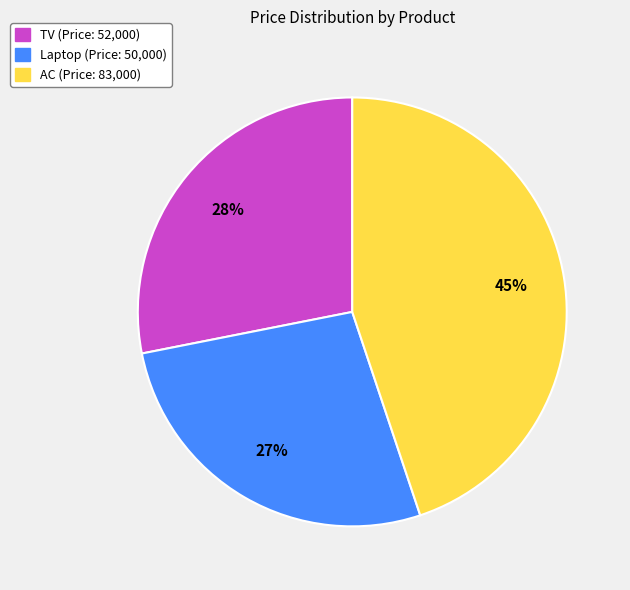

True or false: TV accounts for 41% of the total.

False